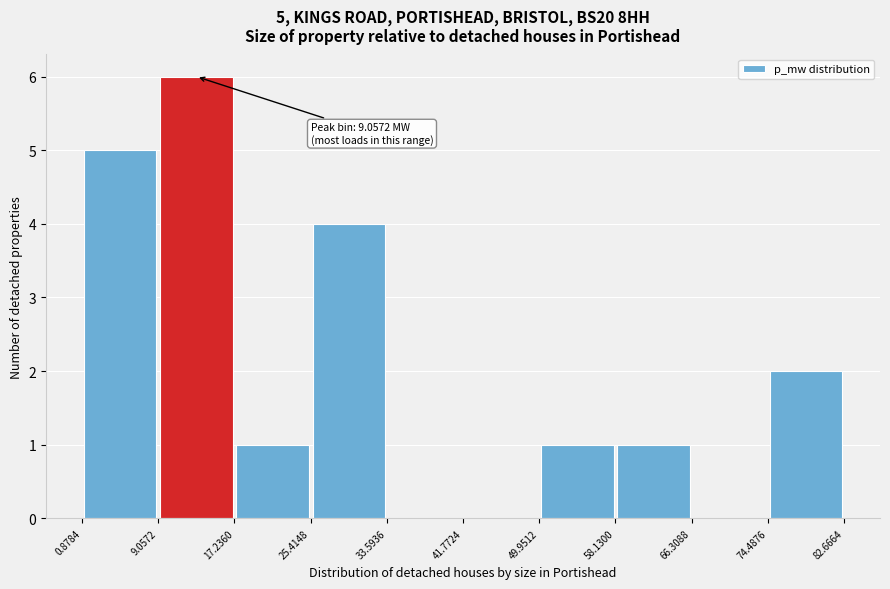

Which range on the x-axis has the tallest bar?

9.0572 to 17.2360